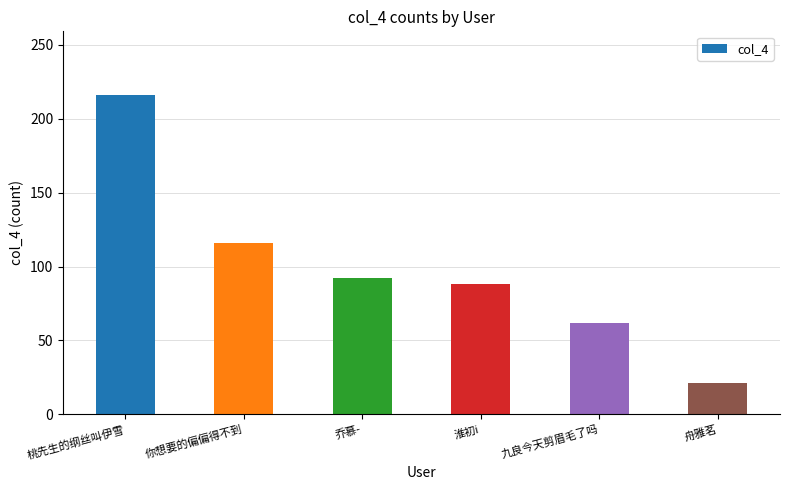

What position from the right is 淮初i?

3